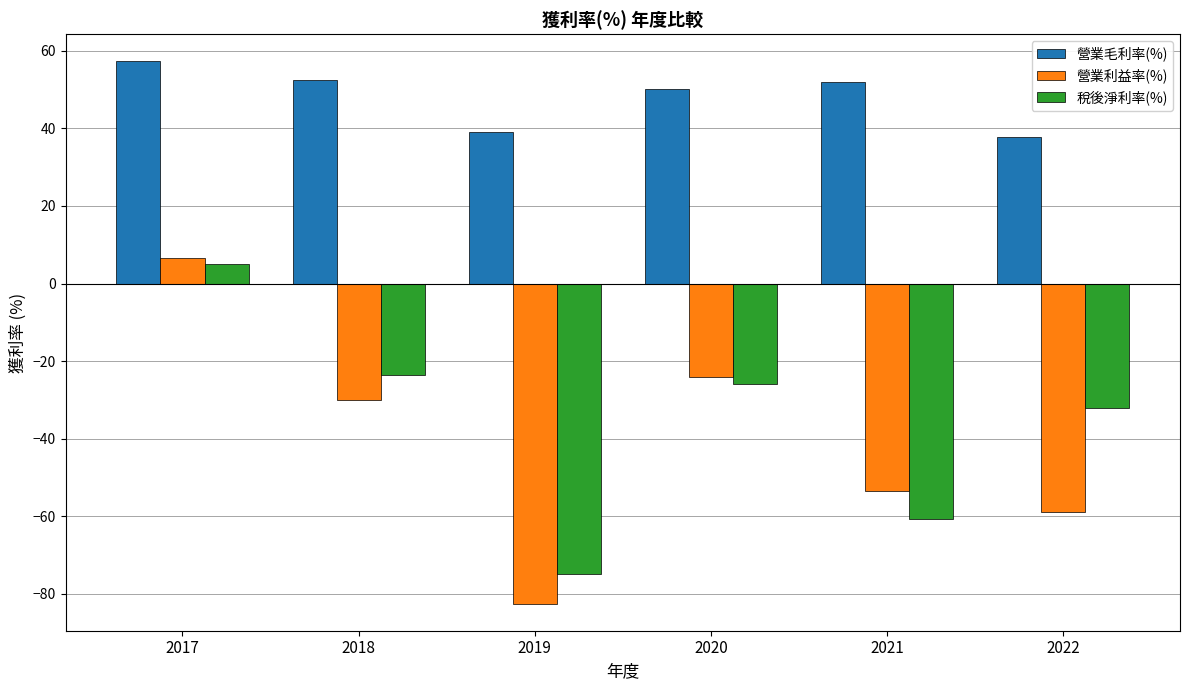

At which category is the sum across all series the highest?

2017